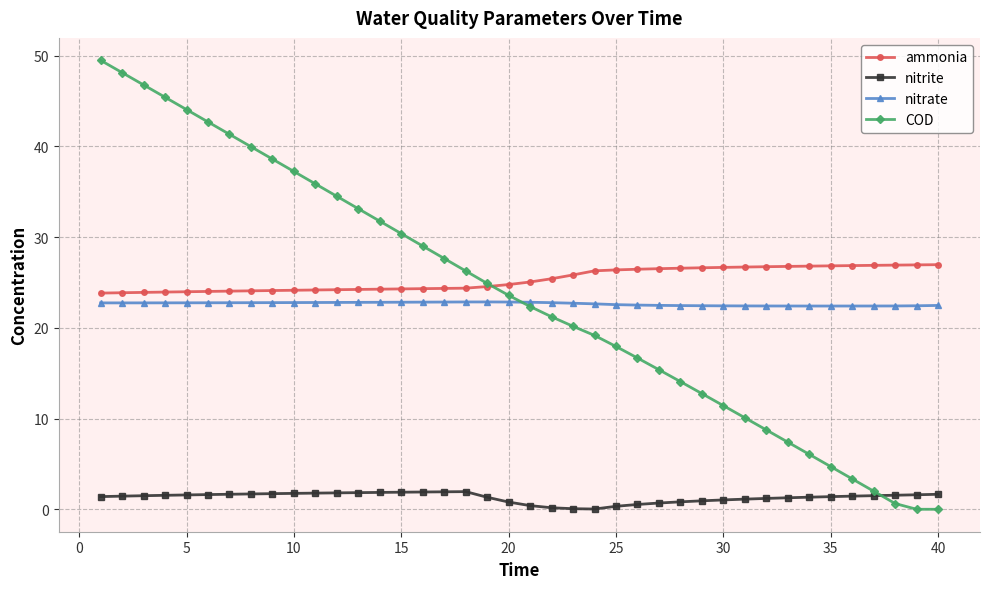

Which series has the widest spread of values?

COD